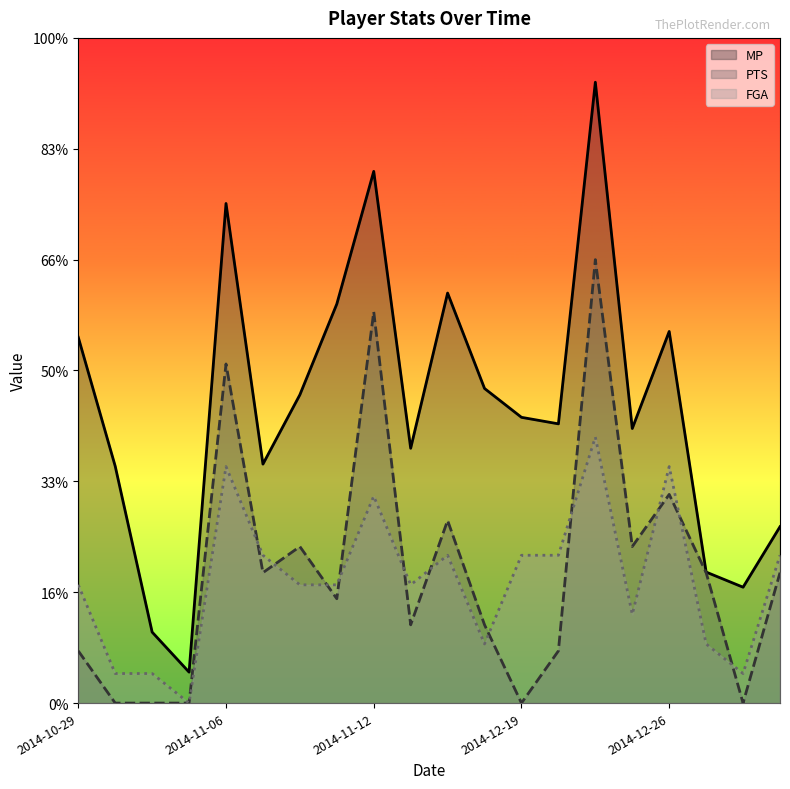

What is the sum of all FGA values?

110.7